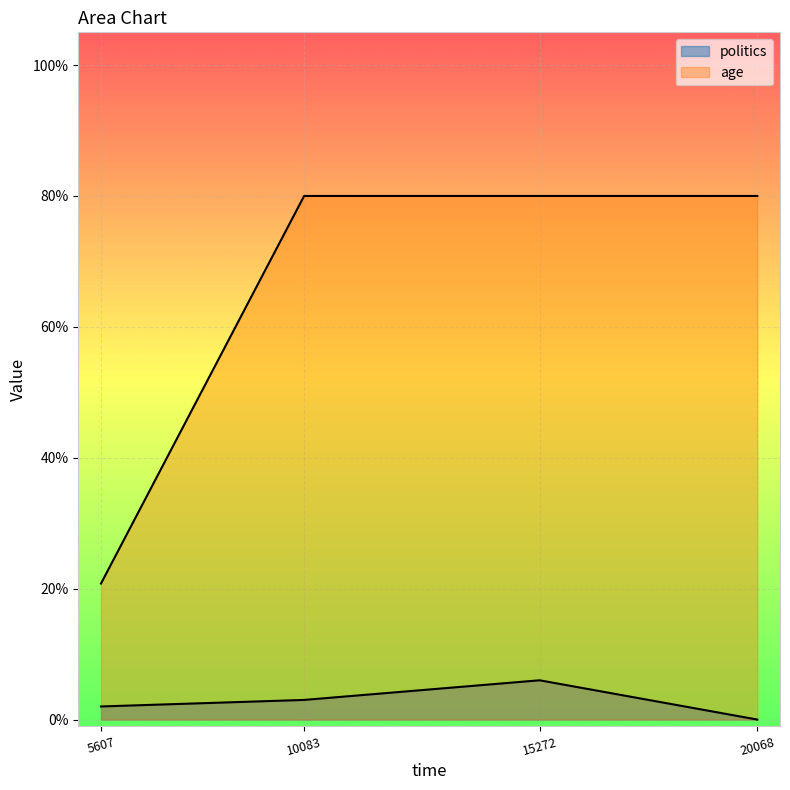

At which label is politics closest to 3?

10083